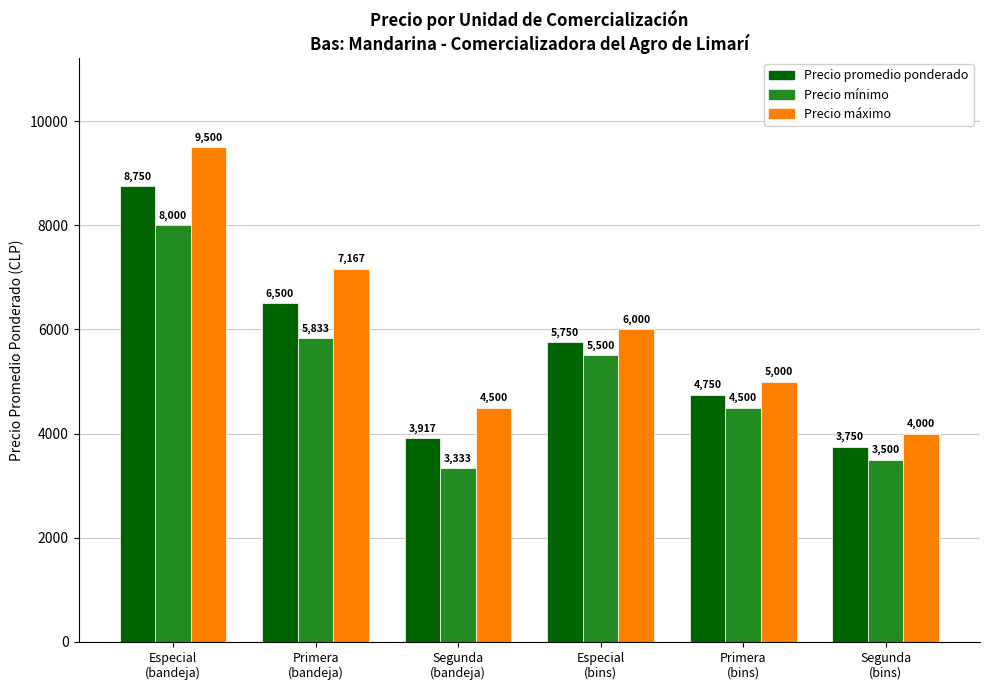

True or false: Precio promedio ponderado has a value of 1231 at Especial
(bins).

False